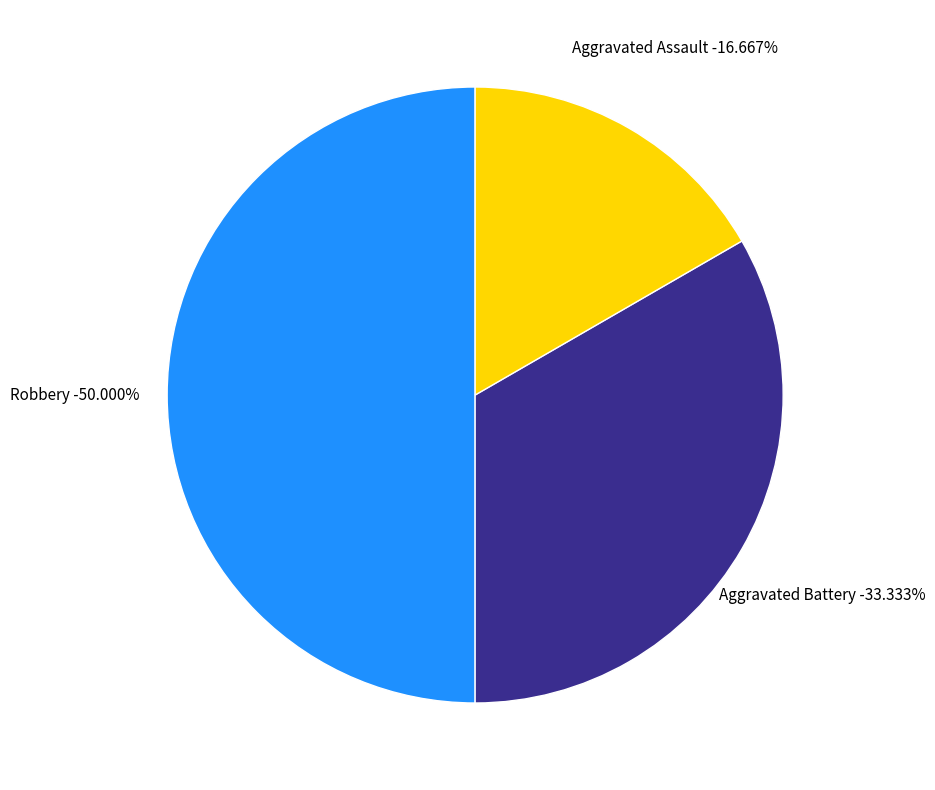

Is there a majority slice in this chart?

No